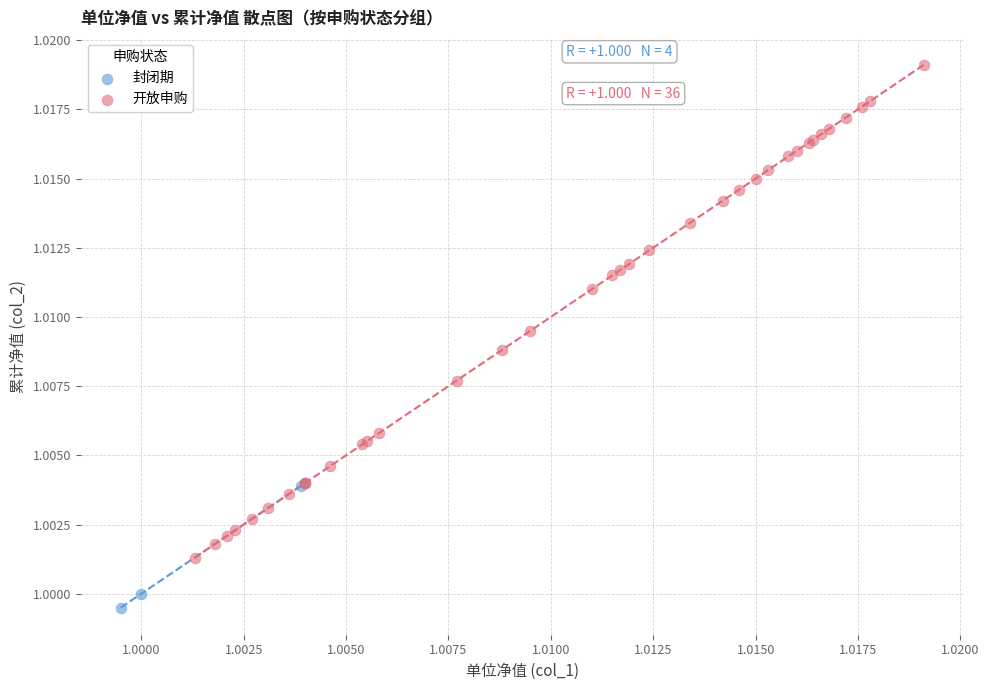

Which series reaches the maximum Y coordinate?

开放申购